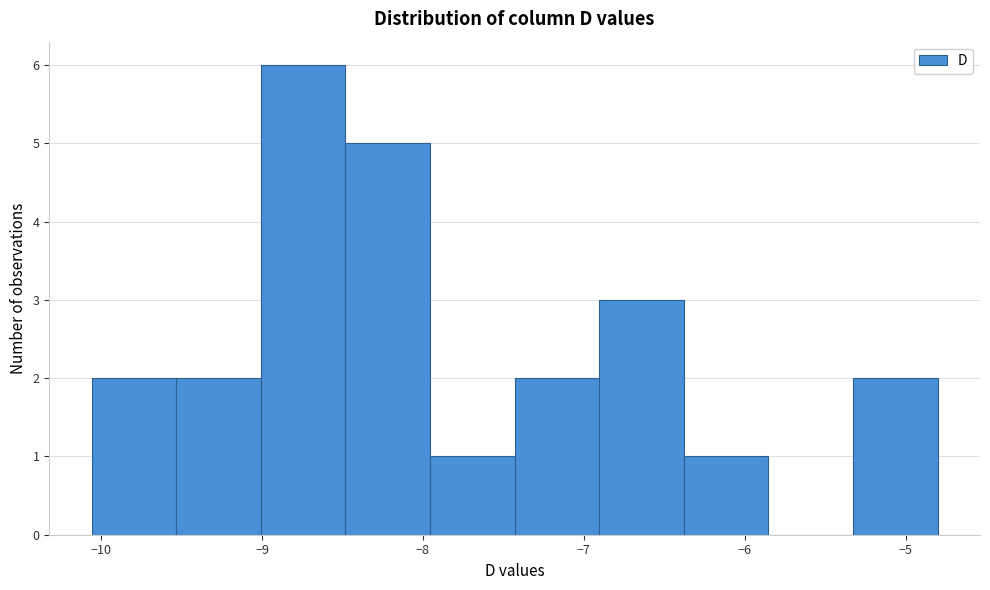

How tall is the bar that spans -6.9 to -6.4 on the x-axis? Neither the bar edges nor the heights are printed on the chart, so give them approximately, as read against the axes.

3